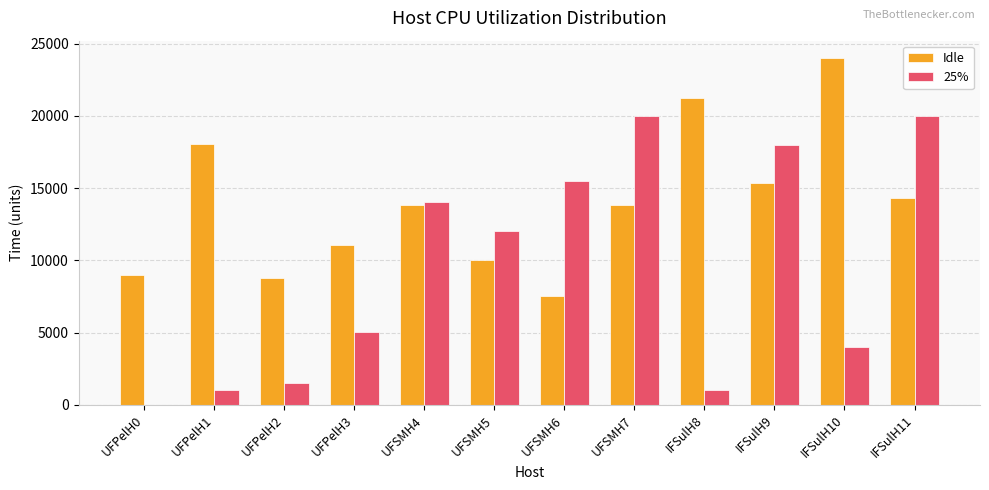

At which label does Idle reach its peak?

IFSulH10